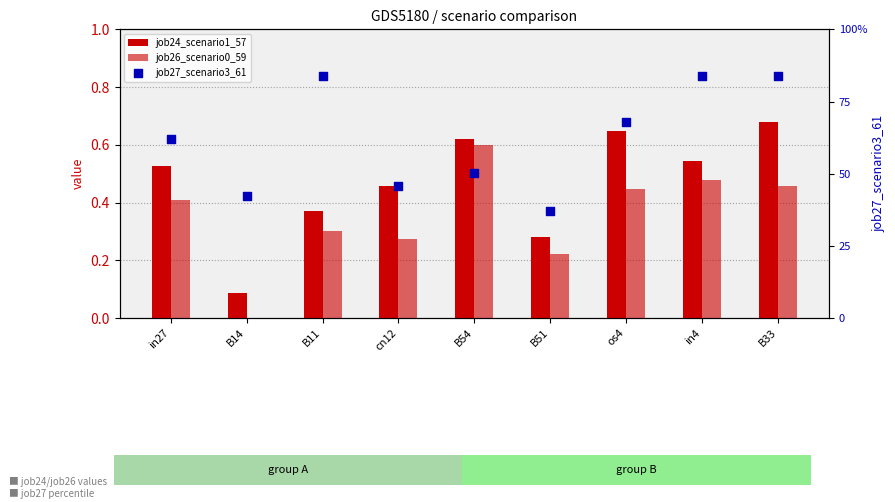

Which series contains the highest Y value?

job27_scenario3_61